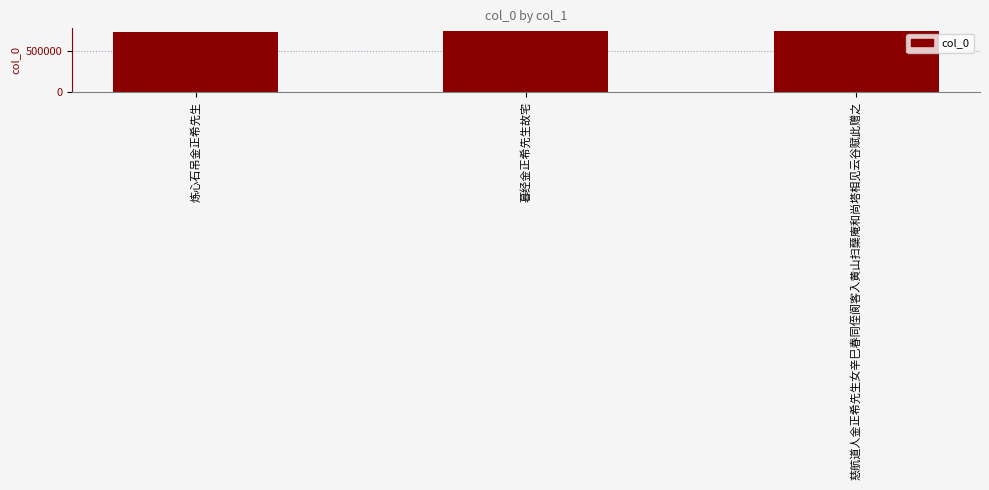

What is the minimum value shown in the chart?

730026